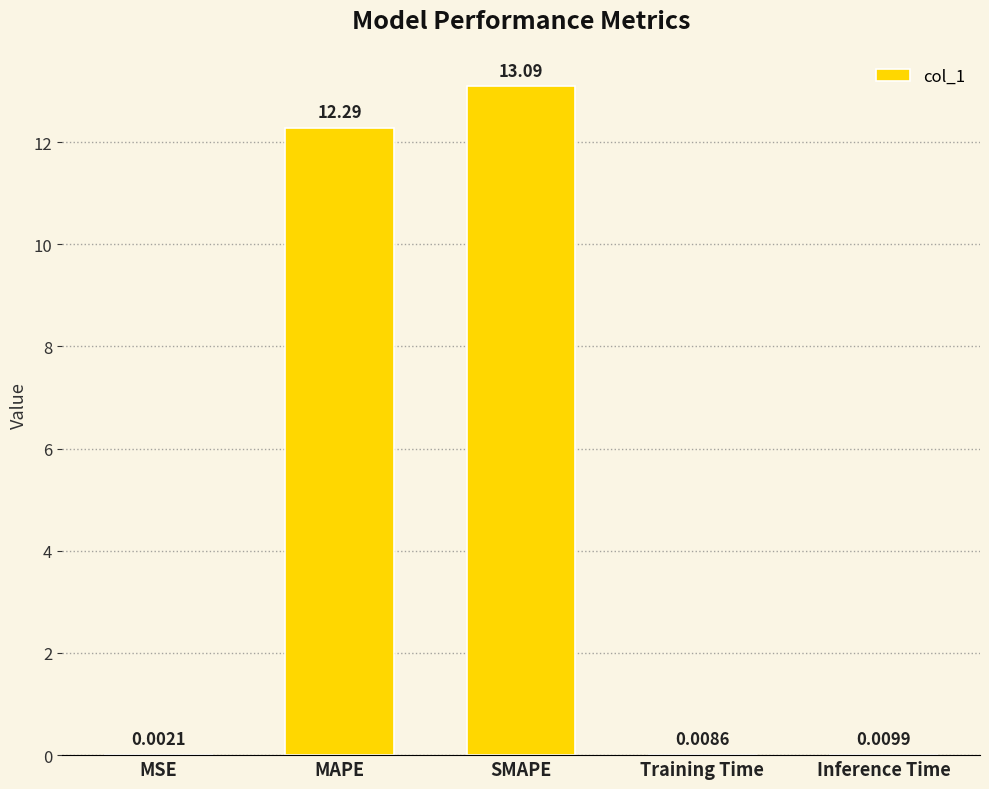

What is the change in value from MAPE to SMAPE?

+0.8